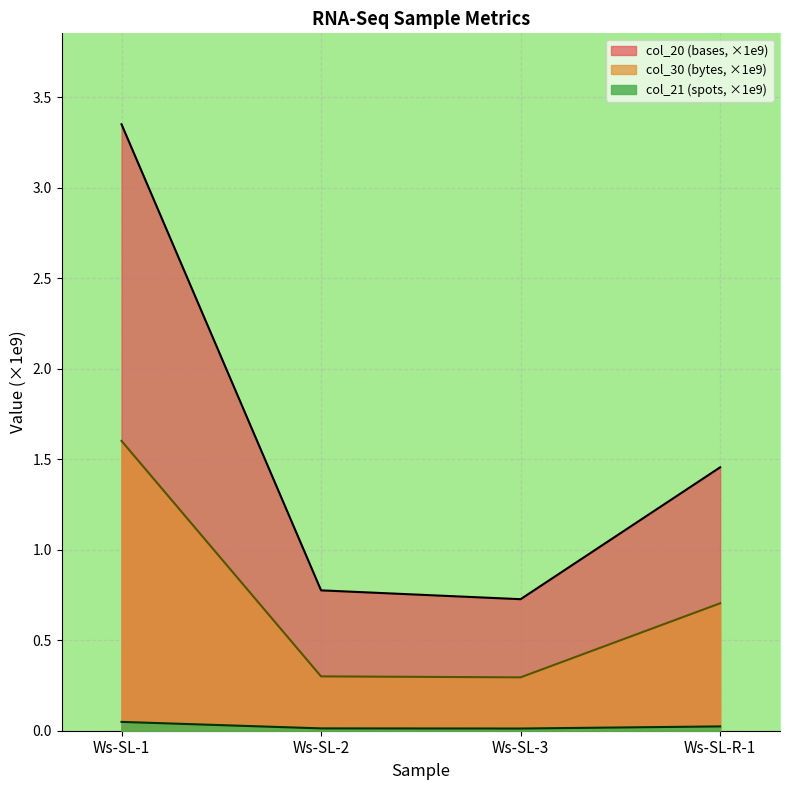

What is the average value of the col_30 series?

0.7